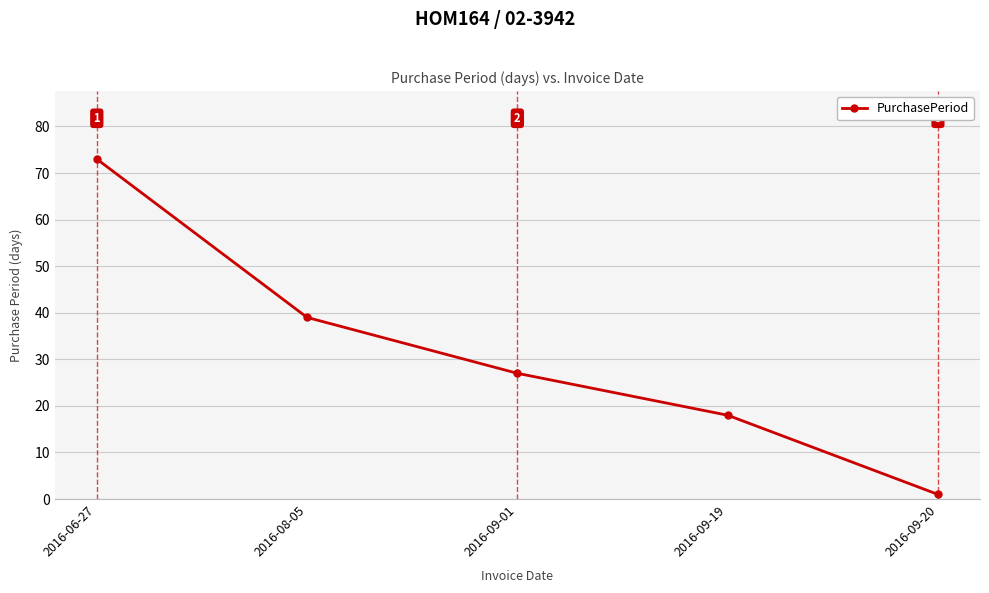

Is it true that the value at 2016-06-27 is 28?

False